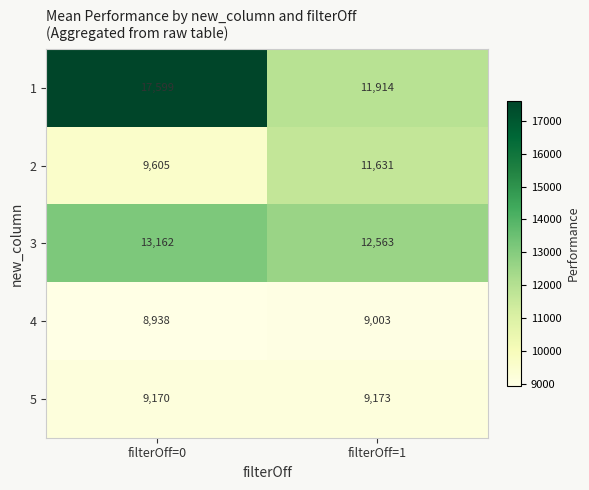

What is the sum of all 5 values?

18343